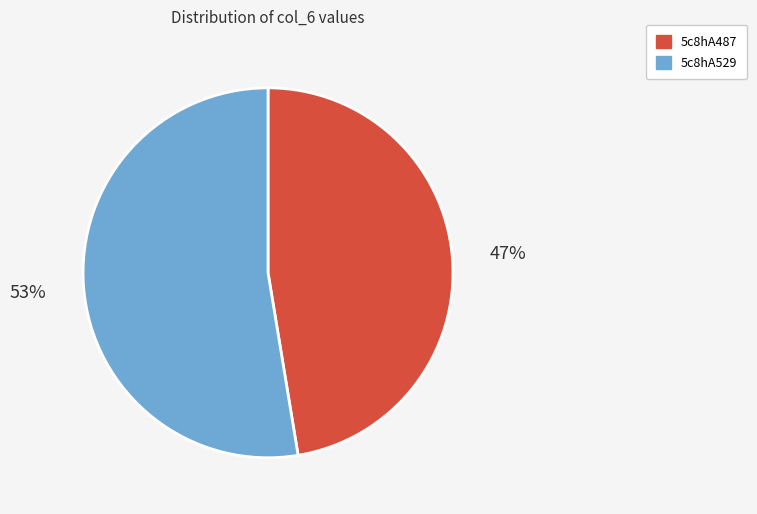

True or false: 5c8hA487 accounts for 53% of the total.

False